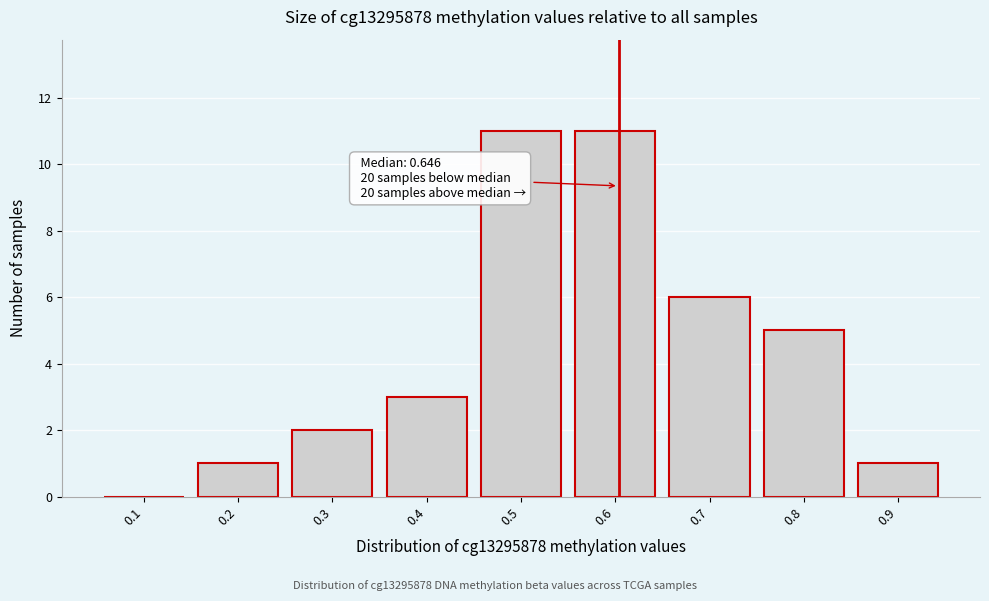

Reading left to right, extract all data points from this chart.

0.1=0	0.2=1	0.3=2	0.4=3	0.5=11	0.6=11	0.7=6	0.8=5	0.9=1